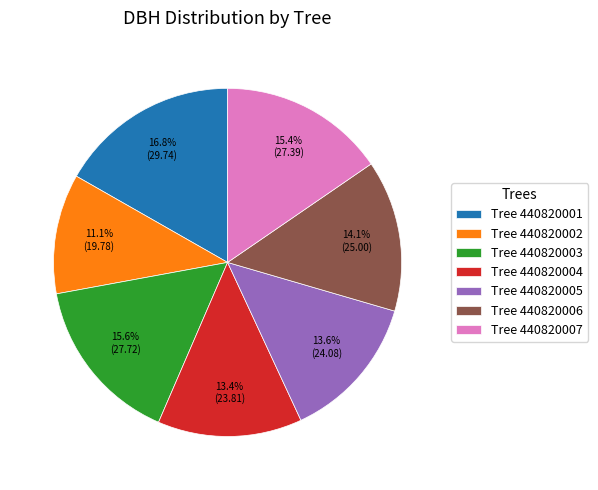

Approximately how many times larger is the value at Tree 440820003 compared to Tree 440820002?

1.4